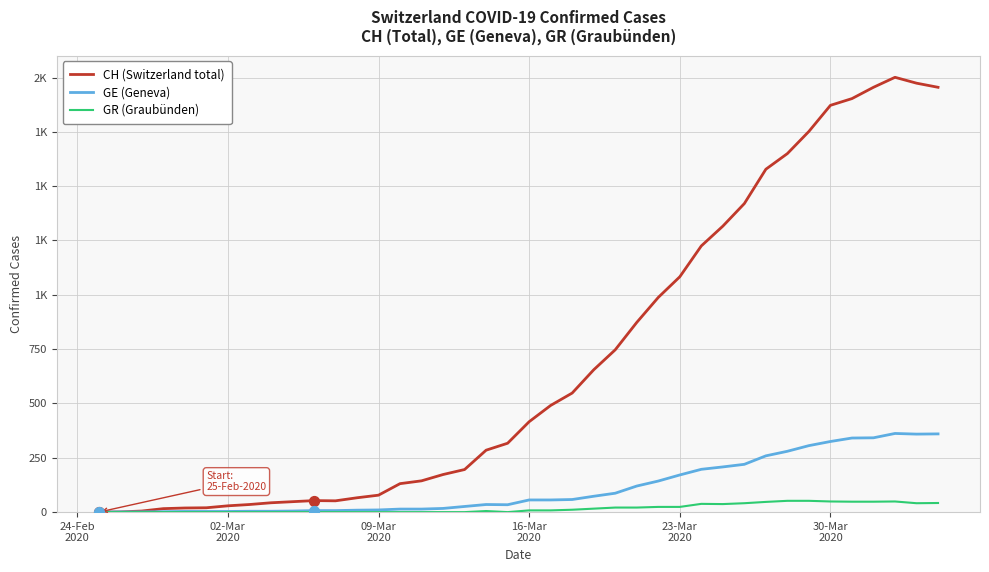

At how many categories does at least one series exceed 581?

17